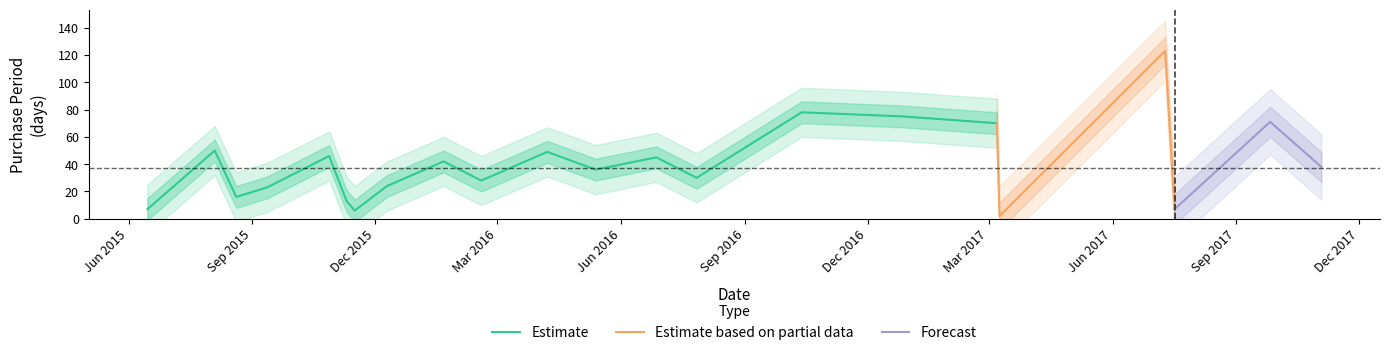

How many data points are above 38?

10